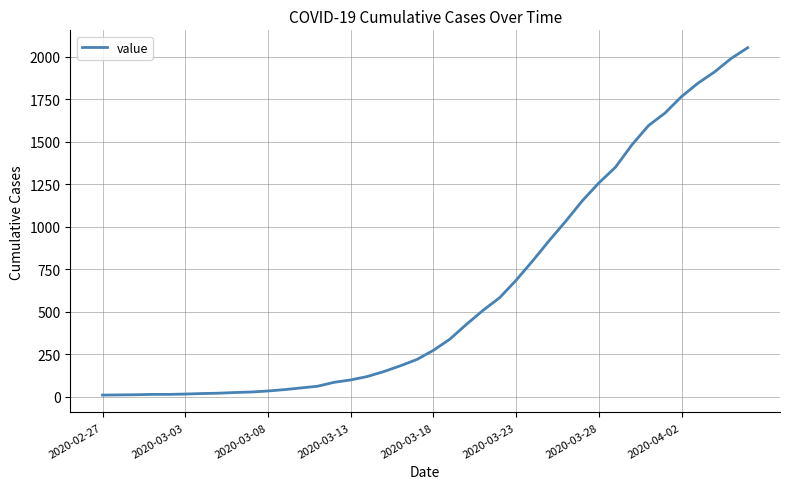

What is the difference between the maximum and minimum values?

2042